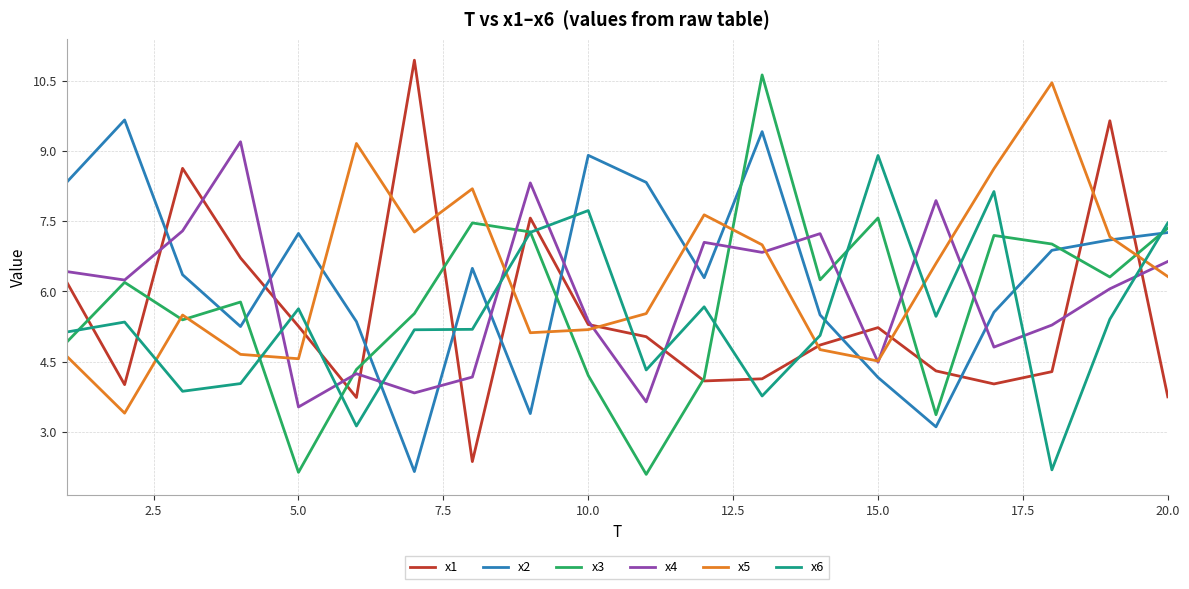

What is the maximum value for x1?

10.9